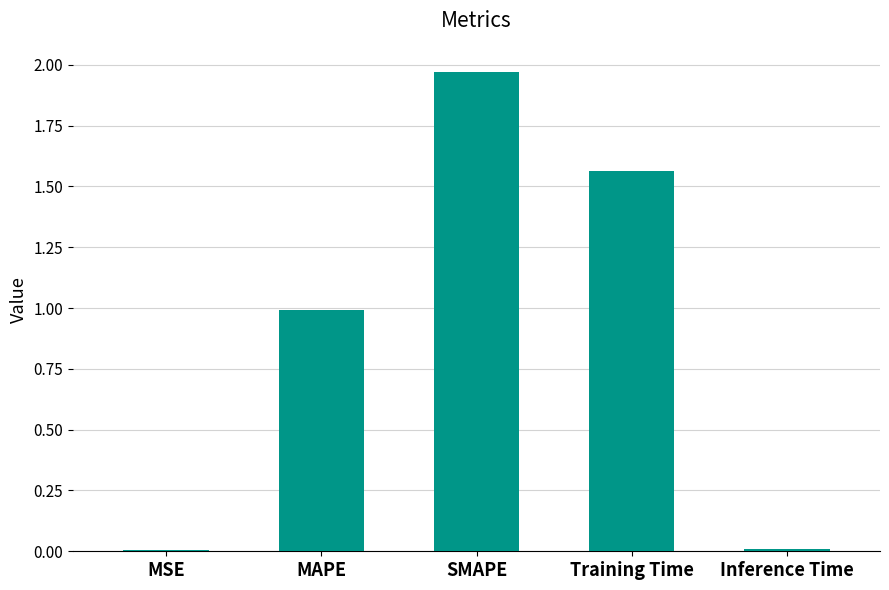

What is the change in value from MAPE to Training Time?

+0.6